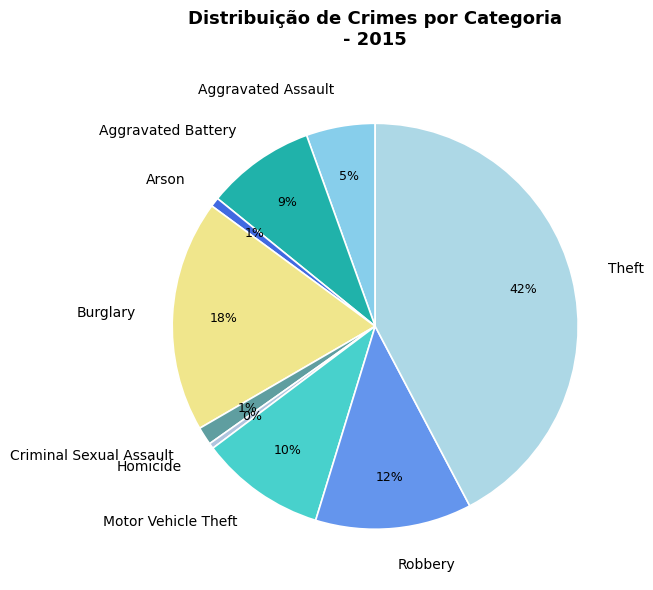

What is the largest slice in the pie chart?

Theft